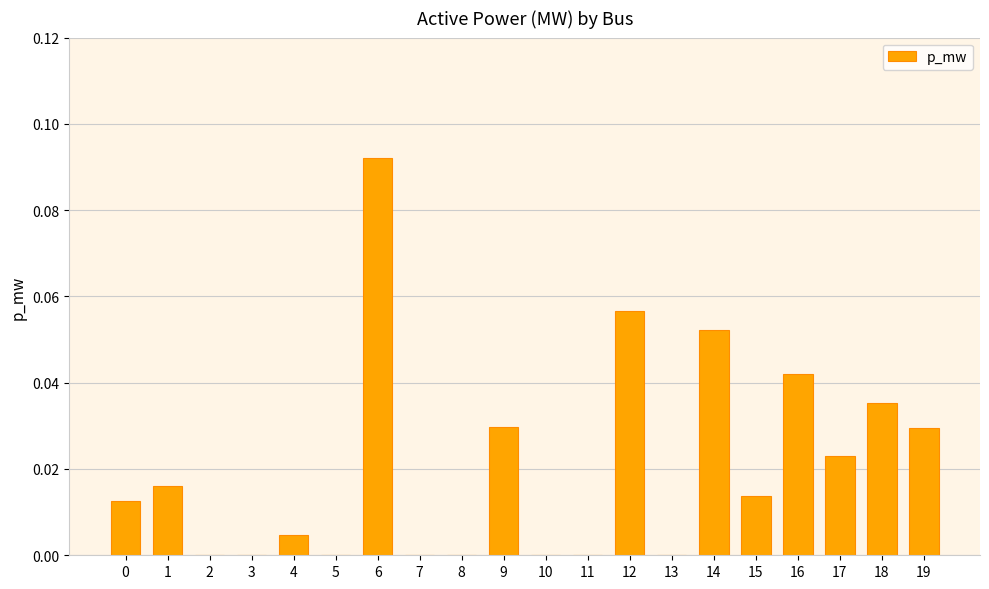

Which has a higher value, 17 or 8?

17